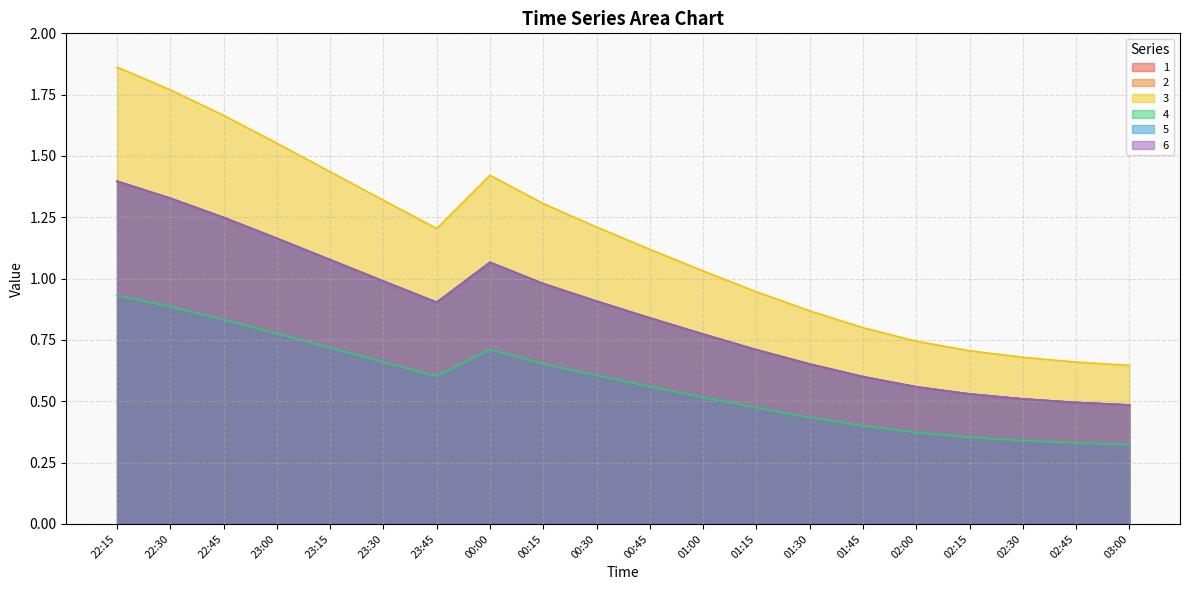

What is the label of the 12th point from the right?

00:15